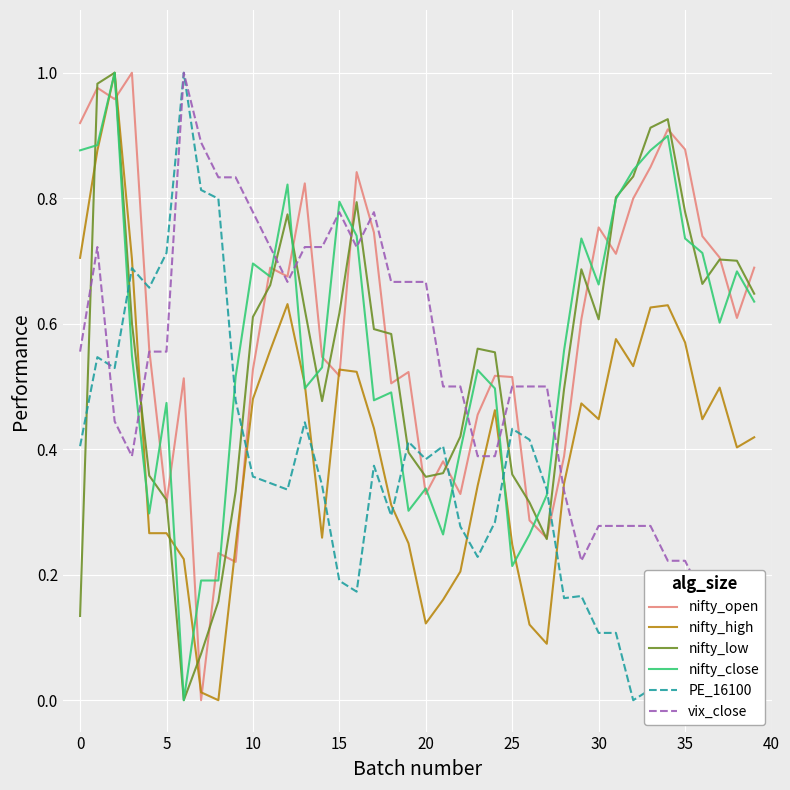

How many series are shown in this chart?

6